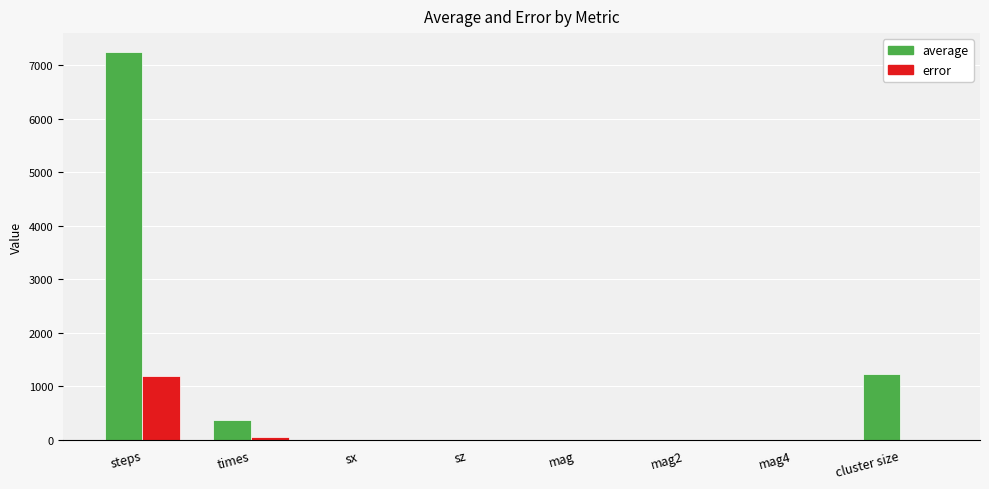

The value of error at sz is 0.0. True or false?

True